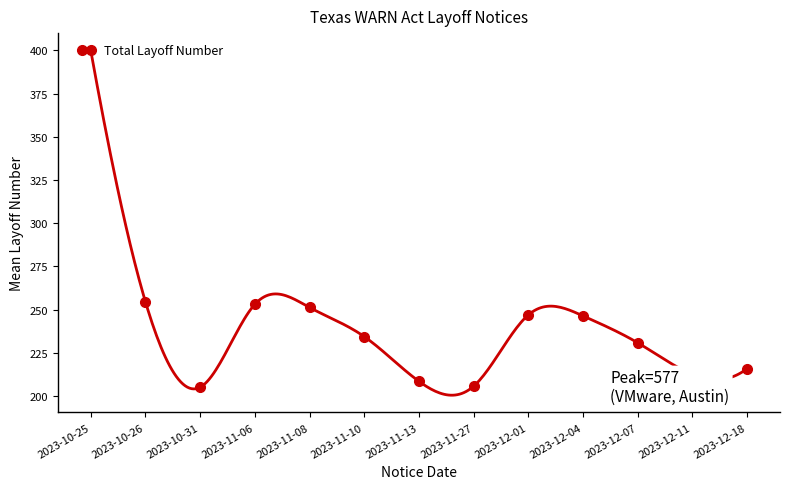

What is the change in value from 2023-12-04 to 2023-12-11?

-33.8